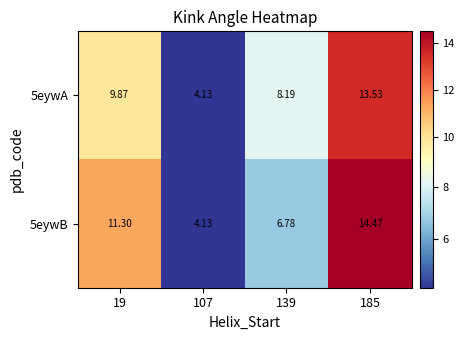

Rank the series at 19 from highest to lowest value.

5eywB, 5eywA